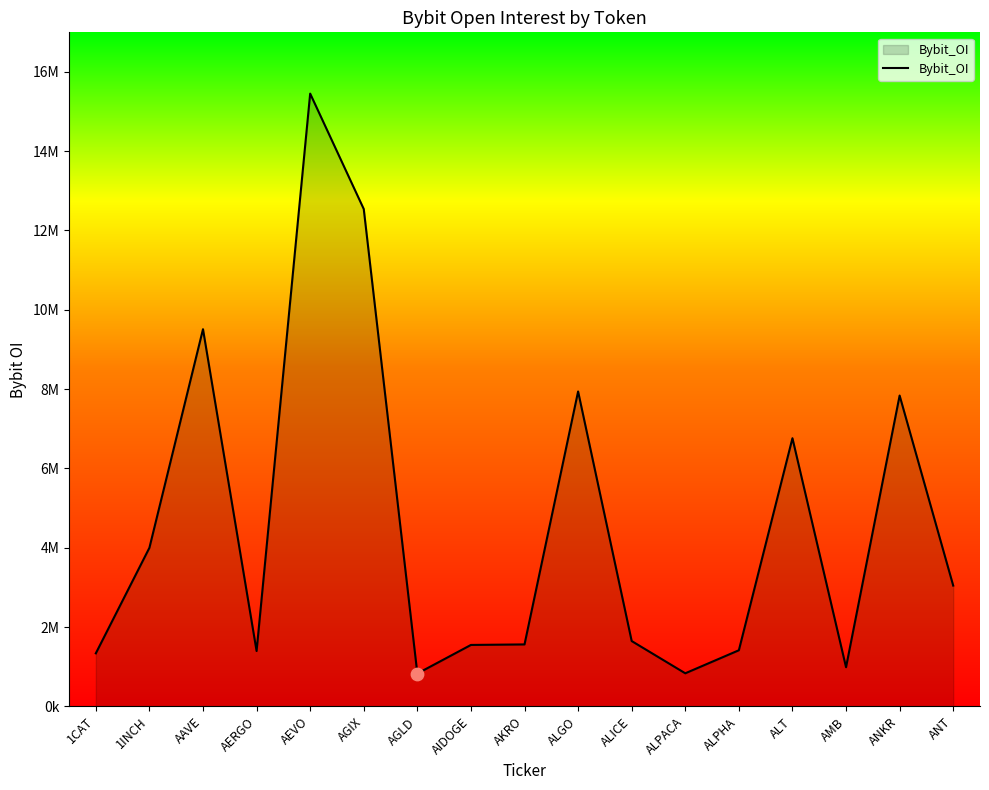

What is the change in value from AGLD to AMB?

+159408